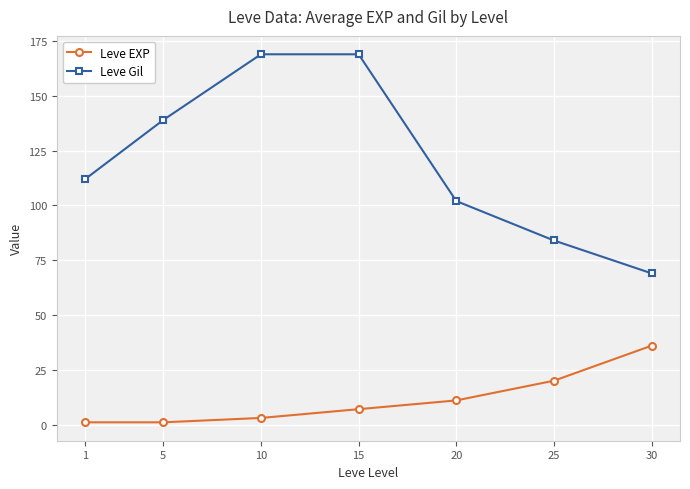

The Leve Gil series shows 279 at 15. True or false?

False